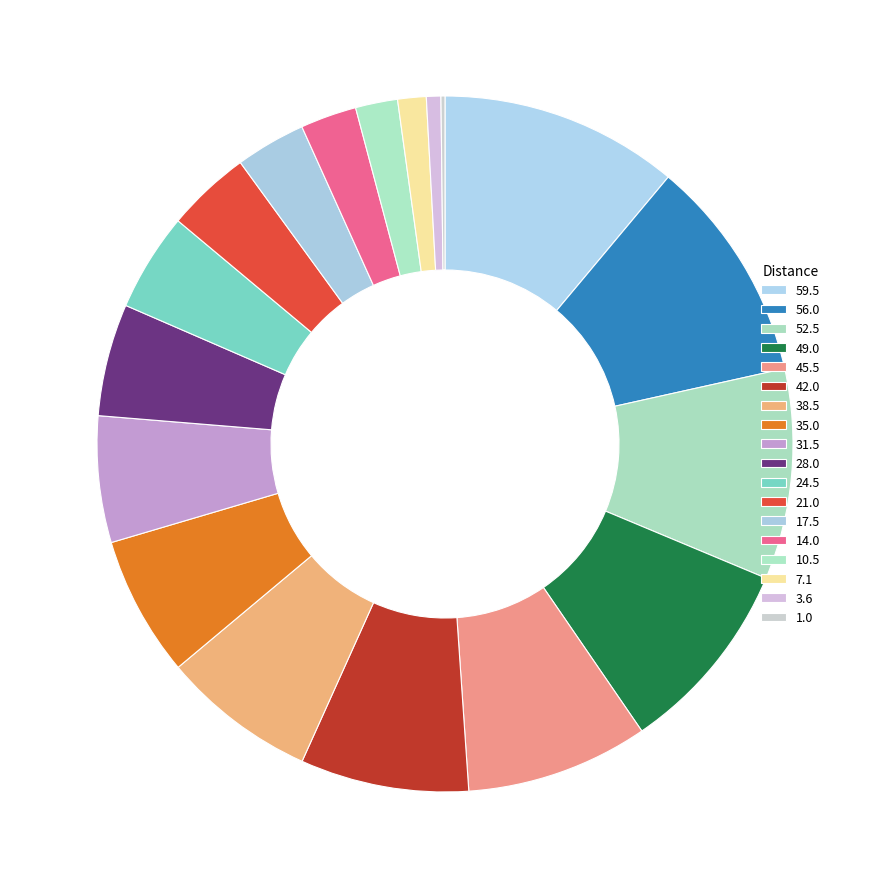

Does any single category account for the majority?

No